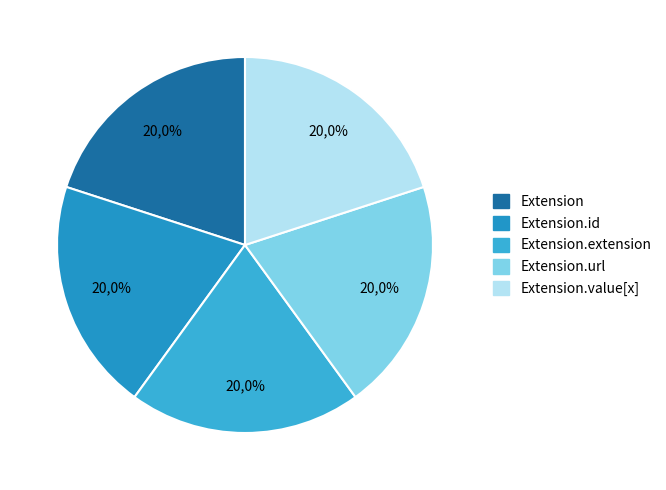

What is the largest slice in the pie chart?

Extension.url